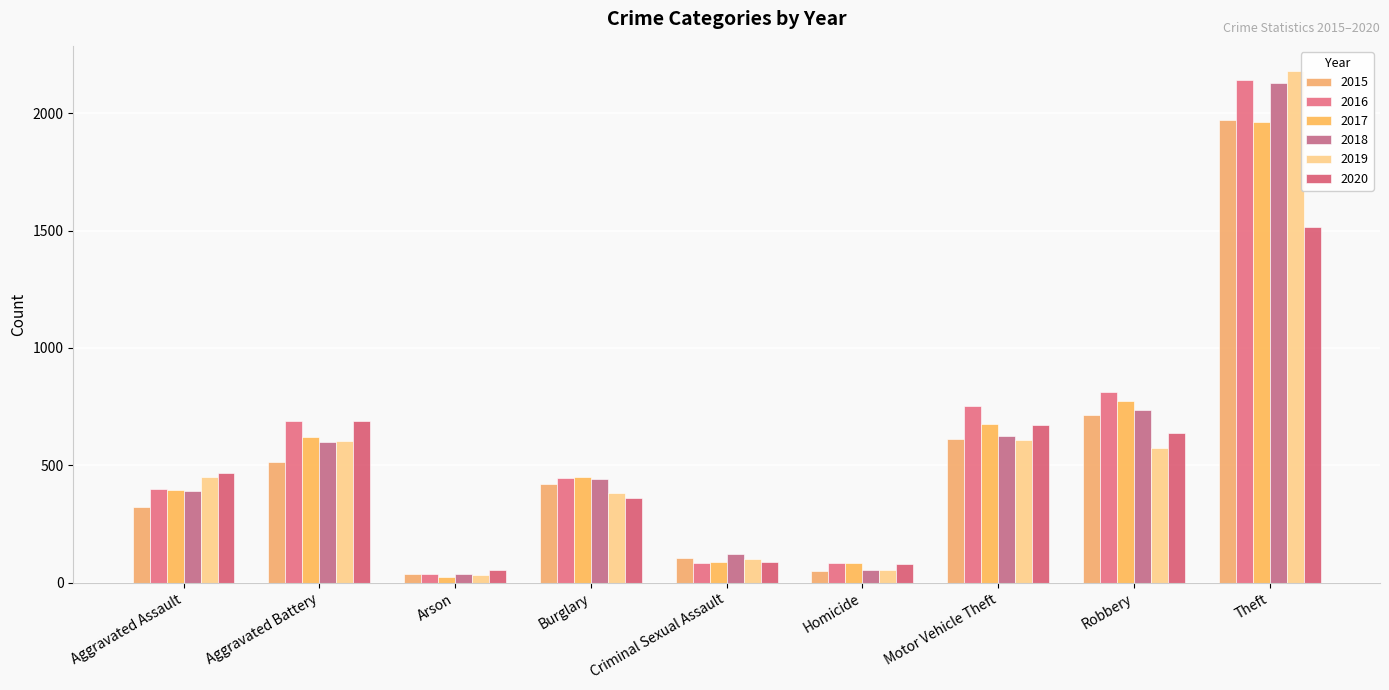

List the series in order of their peak value, highest first.

2019, 2016, 2018, 2015, 2017, 2020